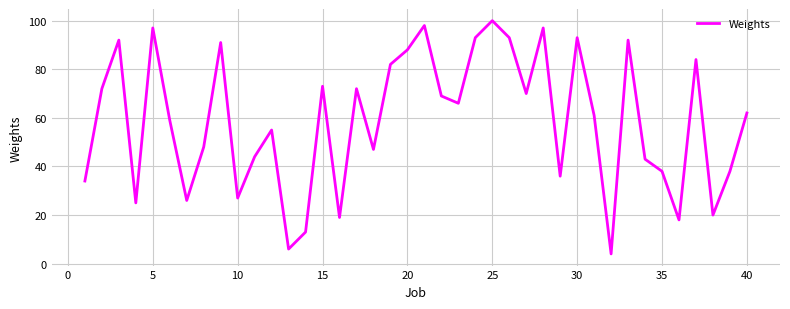

What is the smallest value displayed?

4